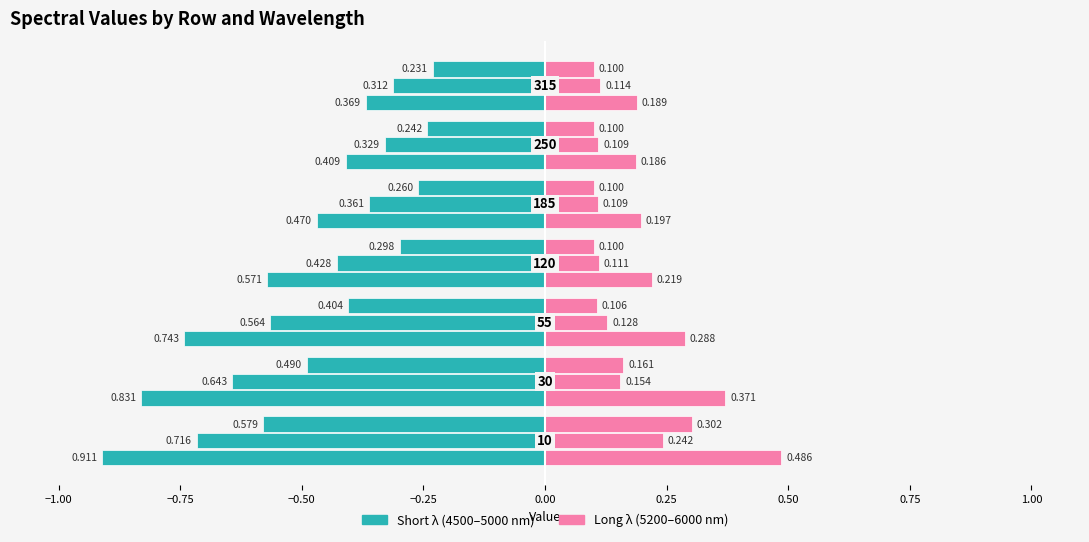

What is the value of the 5500 bar at the 1st from the left?

0.2